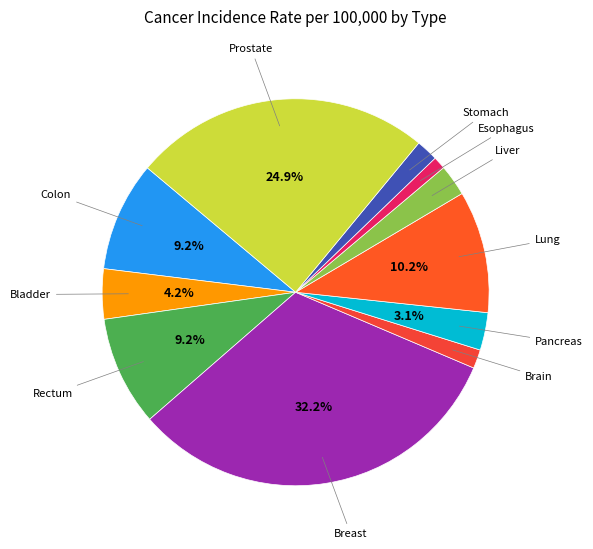

How many slices are in this pie chart?

11